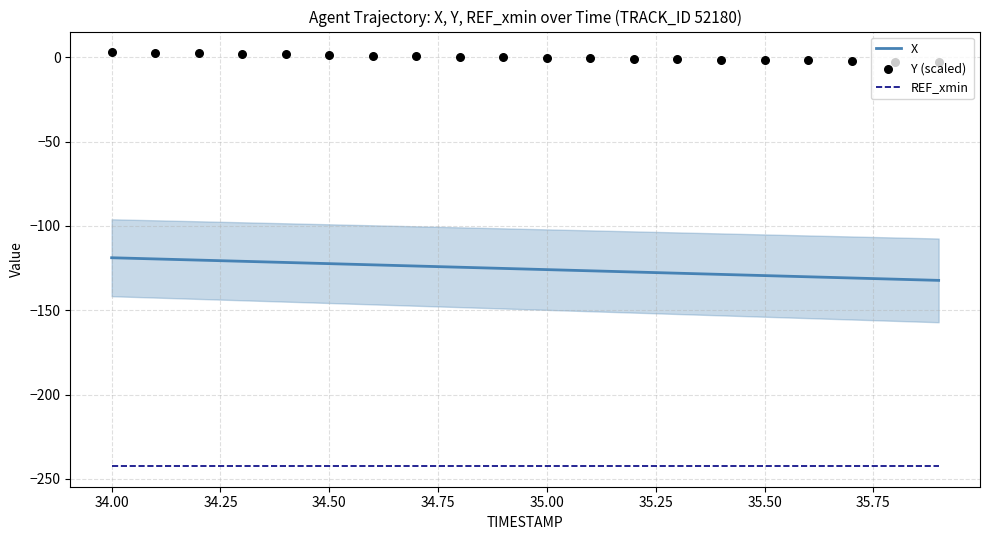

True or false: X and REF_xmin intersect in this chart.

False